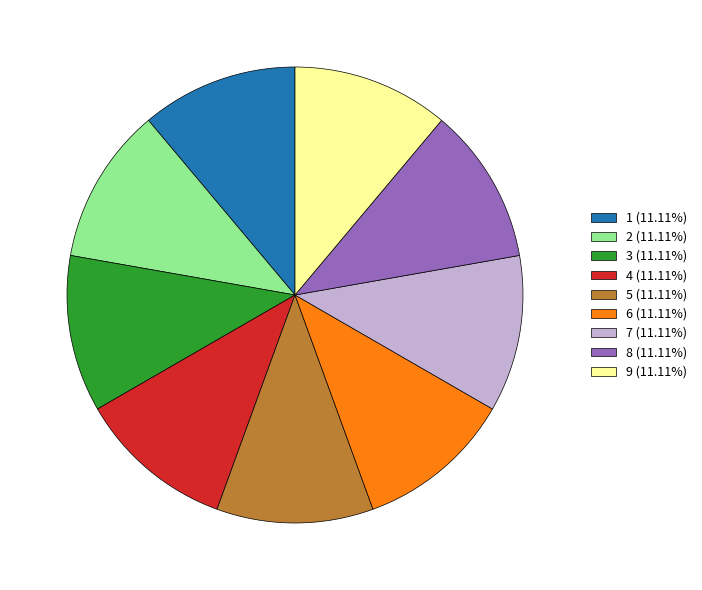

Do 5 (11.11%) and 3 (11.11%) together represent more than half of the pie?

No